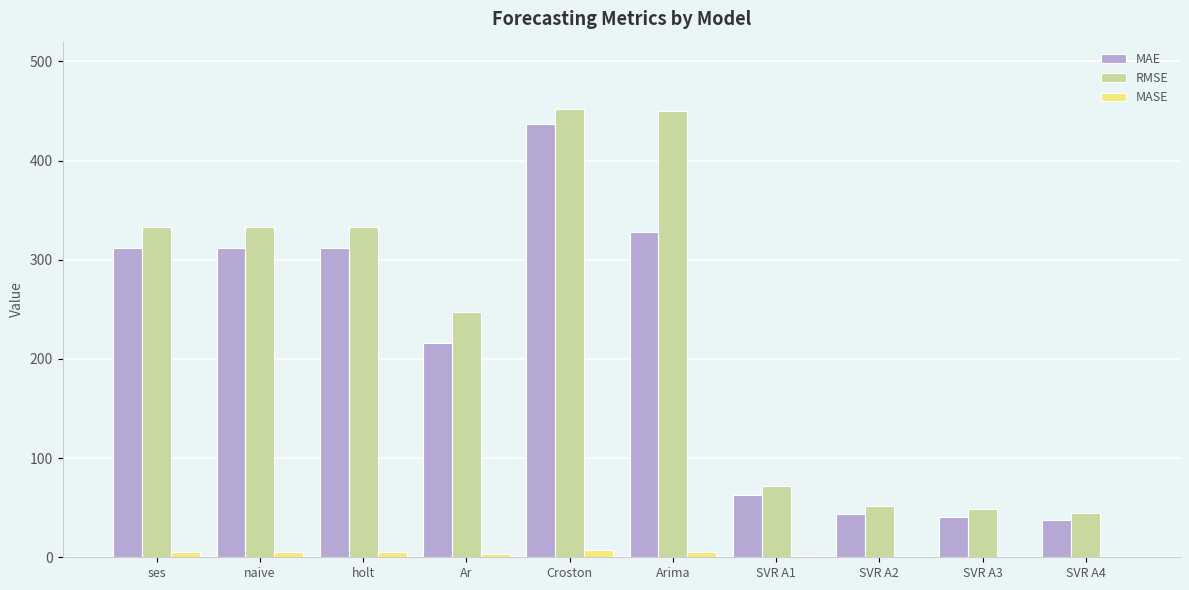

Which series has the largest total across all categories?

RMSE